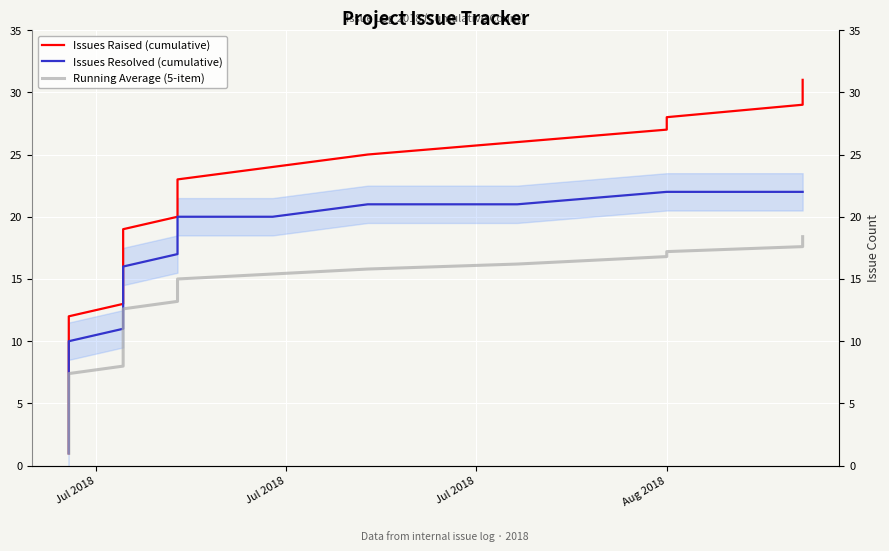

True or false: Issues Raised (cumulative) has more than 1 interior local peaks.

False